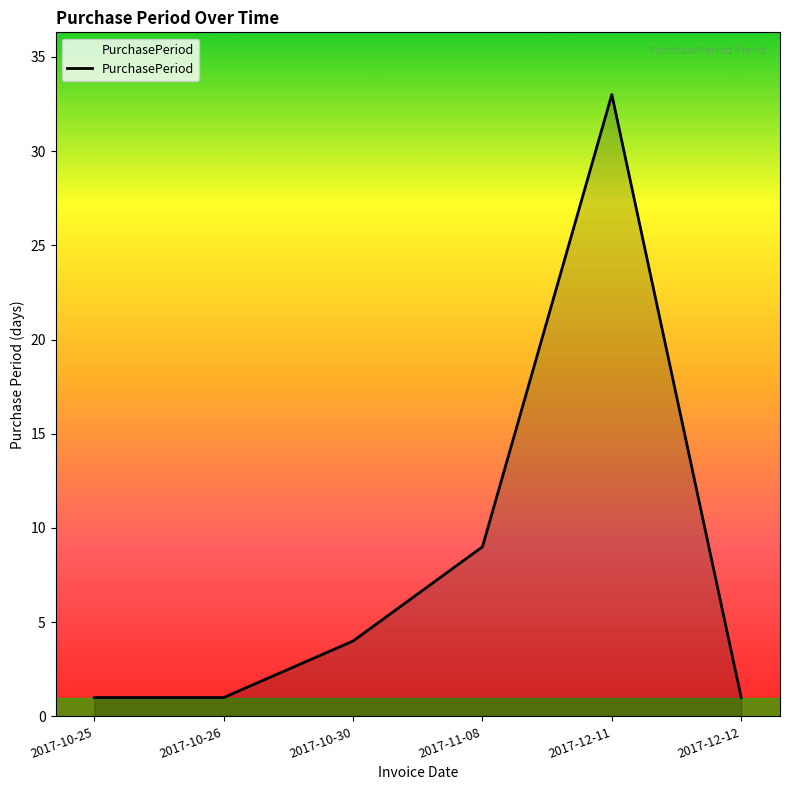

What position from the right is 2017-10-30?

4